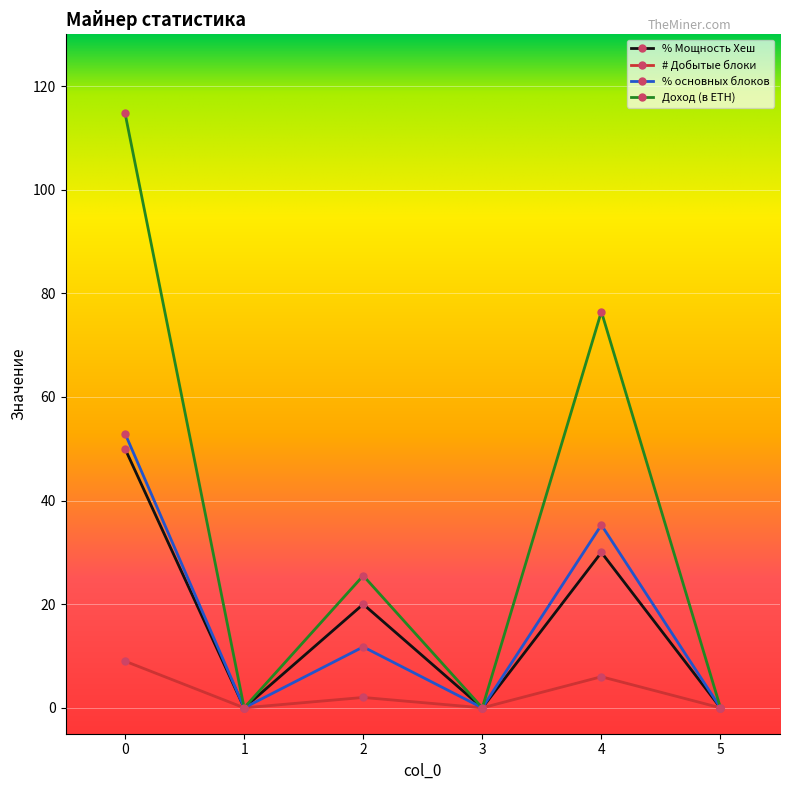

What is the difference between the highest and lowest values at 4?

70.5